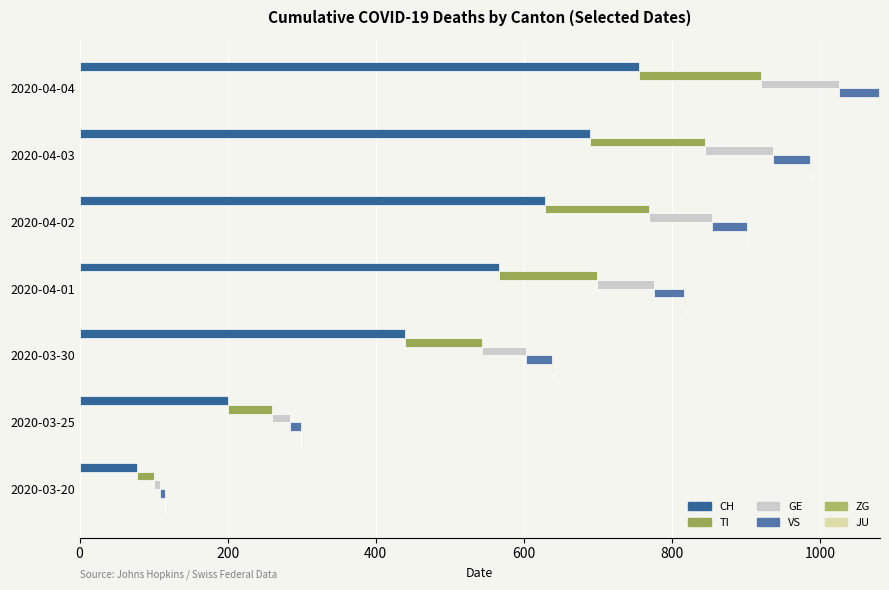

Rank the series at 600 from lowest to highest value.

JU, ZG, VS, GE, TI, CH